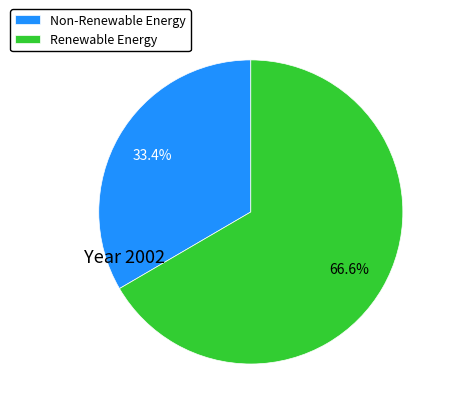

Rank the categories by value from lowest to highest.

Non-Renewable Energy, Renewable Energy